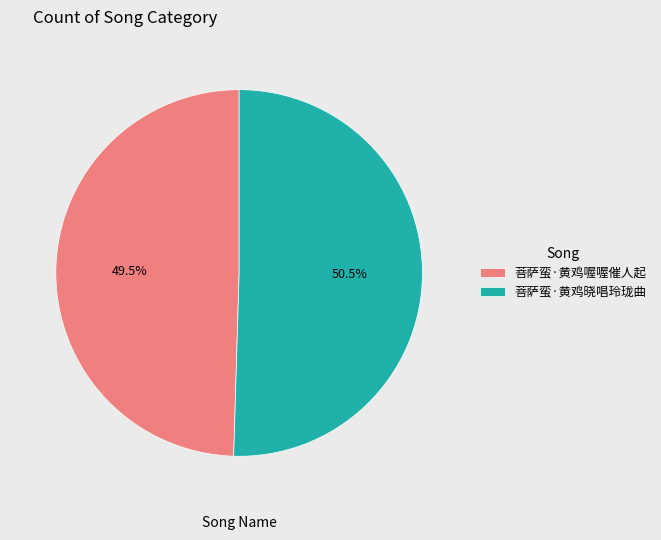

Rank the categories by value from lowest to highest.

菩萨蛮·黄鸡喔喔催人起, 菩萨蛮·黄鸡晓唱玲珑曲